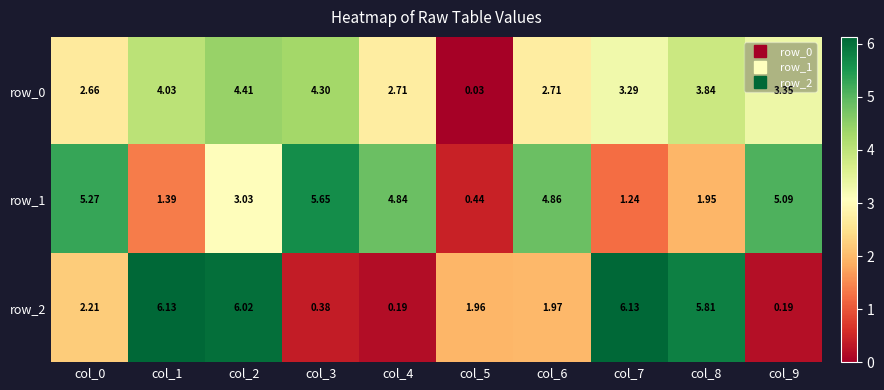

What is the maximum value for row_0?

4.4